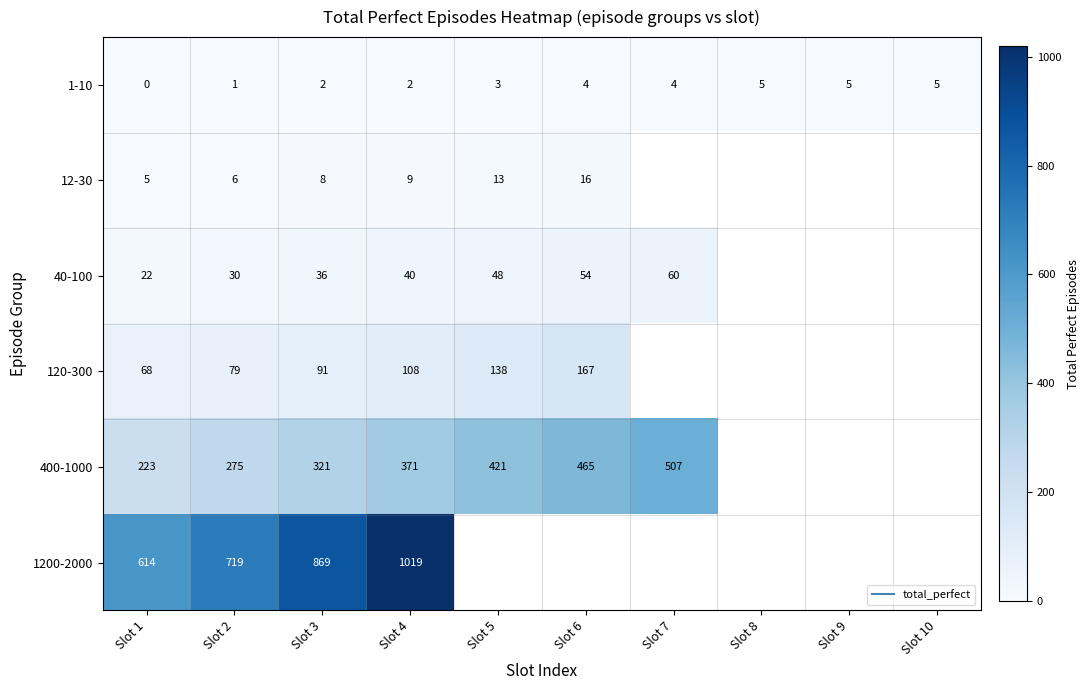

What is the lowest value of the 400-1000 series?

223.0